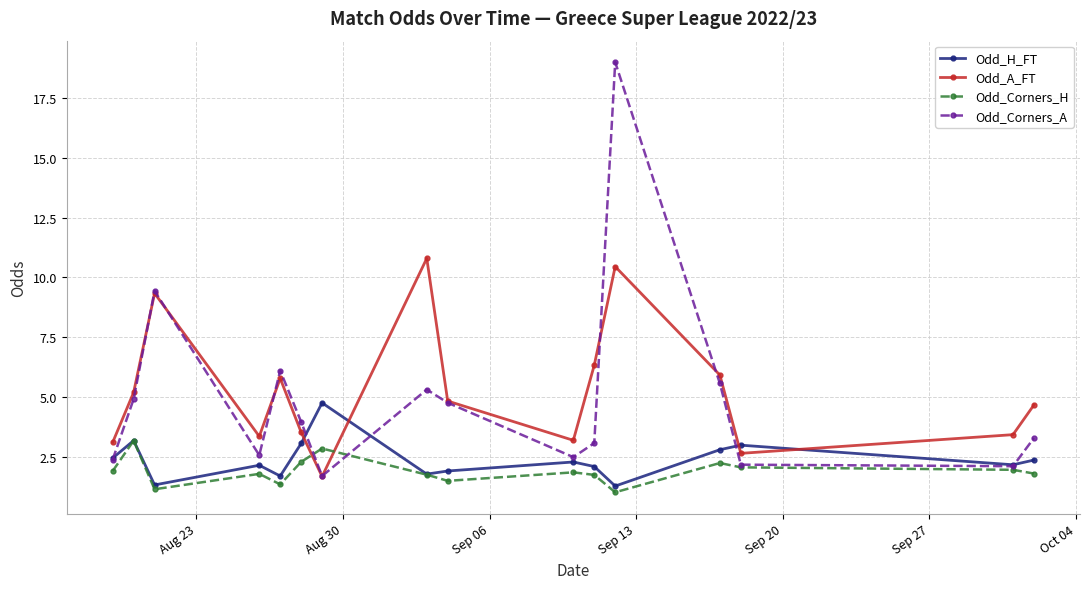

How many interior local valleys does the Odd_H_FT series have?

5